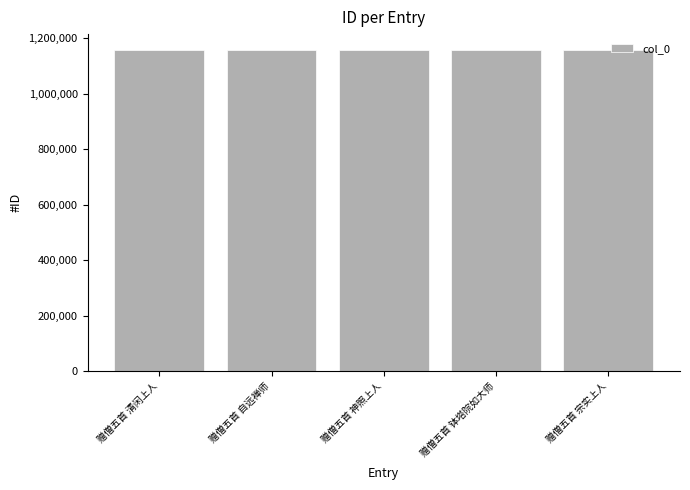

The value at 赠僧五首 钵塔院如大师 is 1156733. True or false?

True